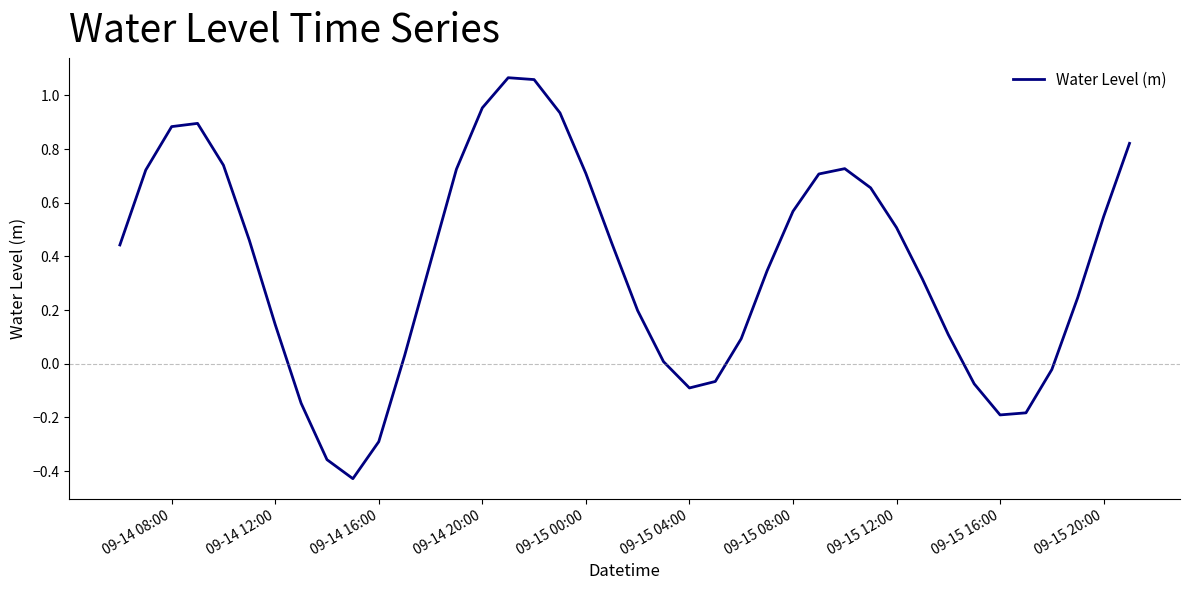

What is the difference between the maximum and minimum values?

1.5